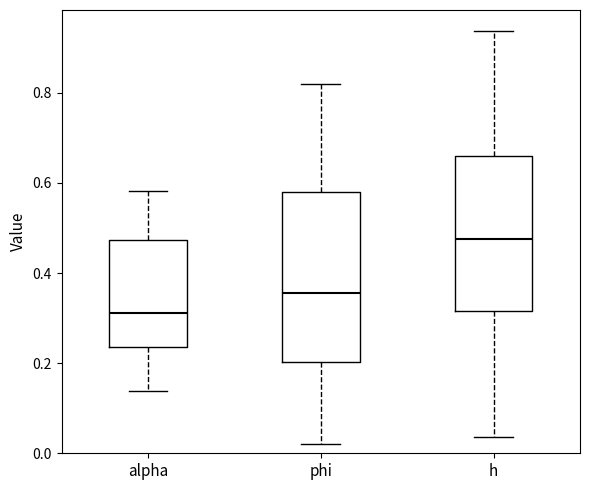

Which box's median line is the lowest?

alpha